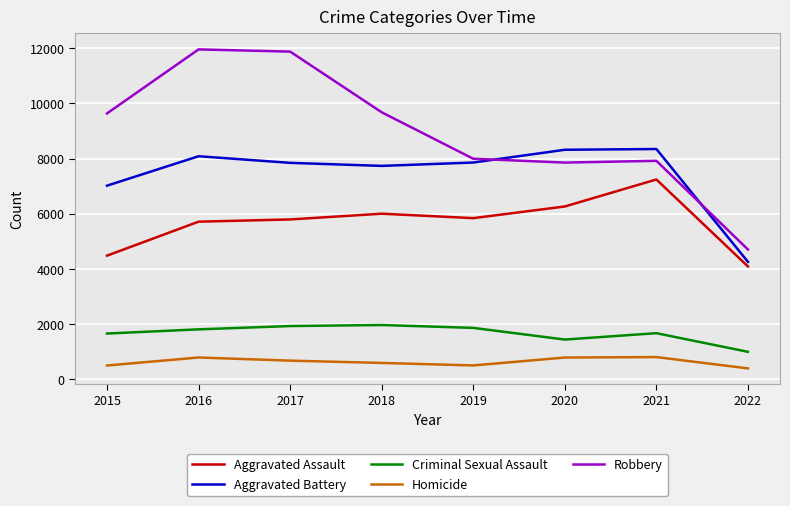

What is the highest value of the Criminal Sexual Assault series?

1964